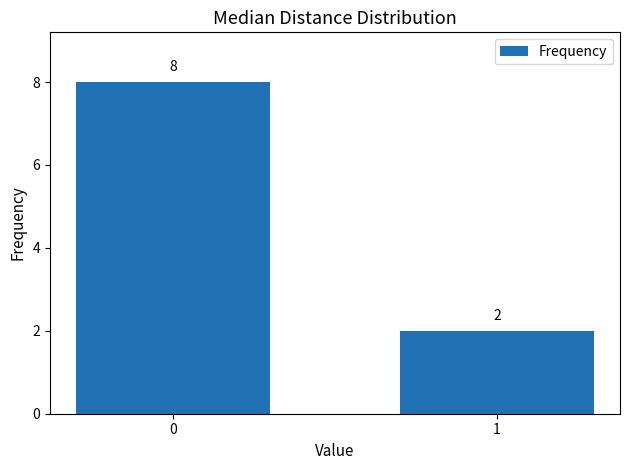

What is the value of the 1st bar from the left?

8